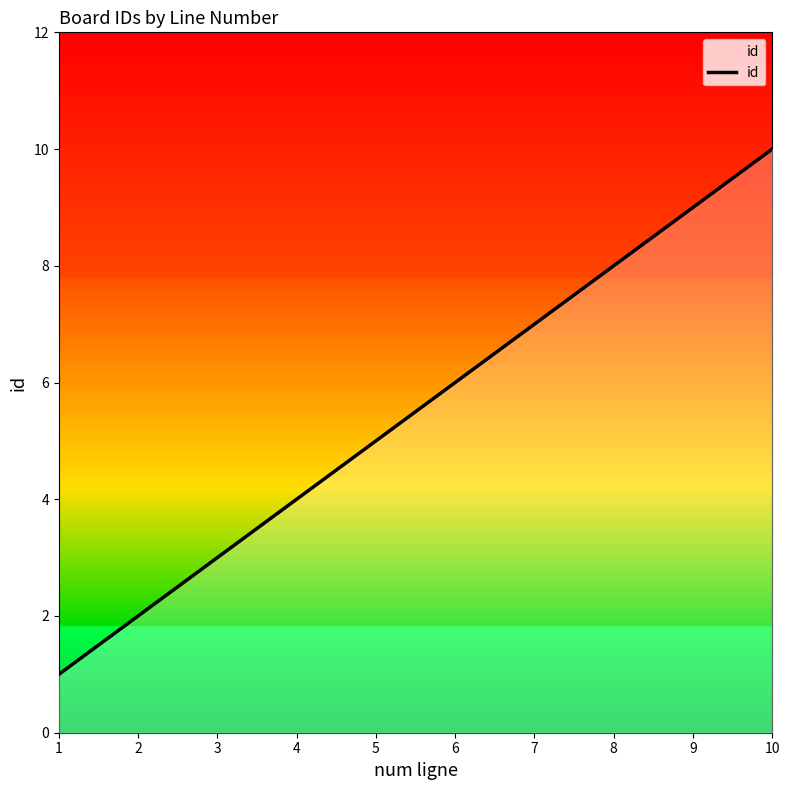

How many values are below 6?

5